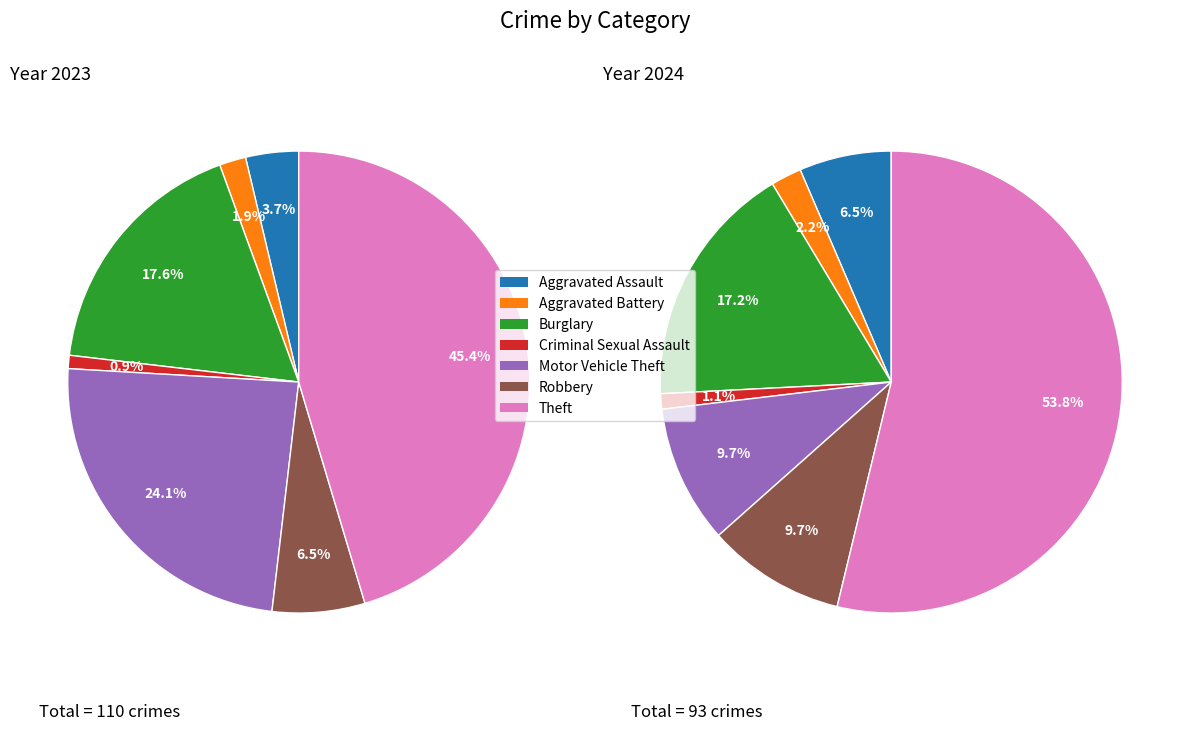

To the nearest percent, what is the average slice percentage?

14%